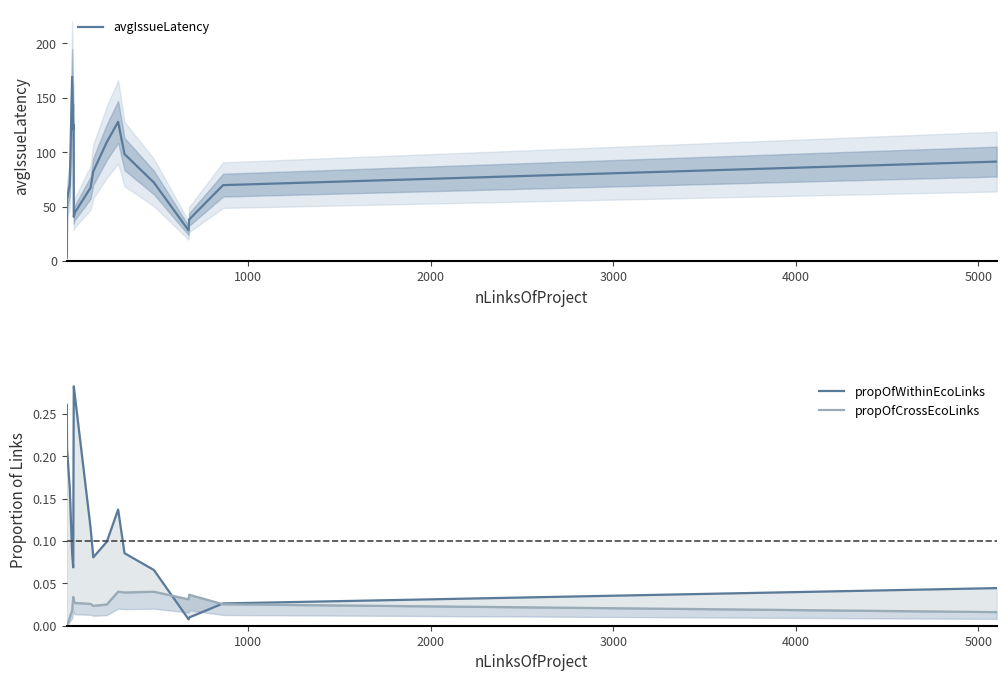

True or false: avgIssueLatency and propOfWithinEcoLinks intersect in this chart.

False